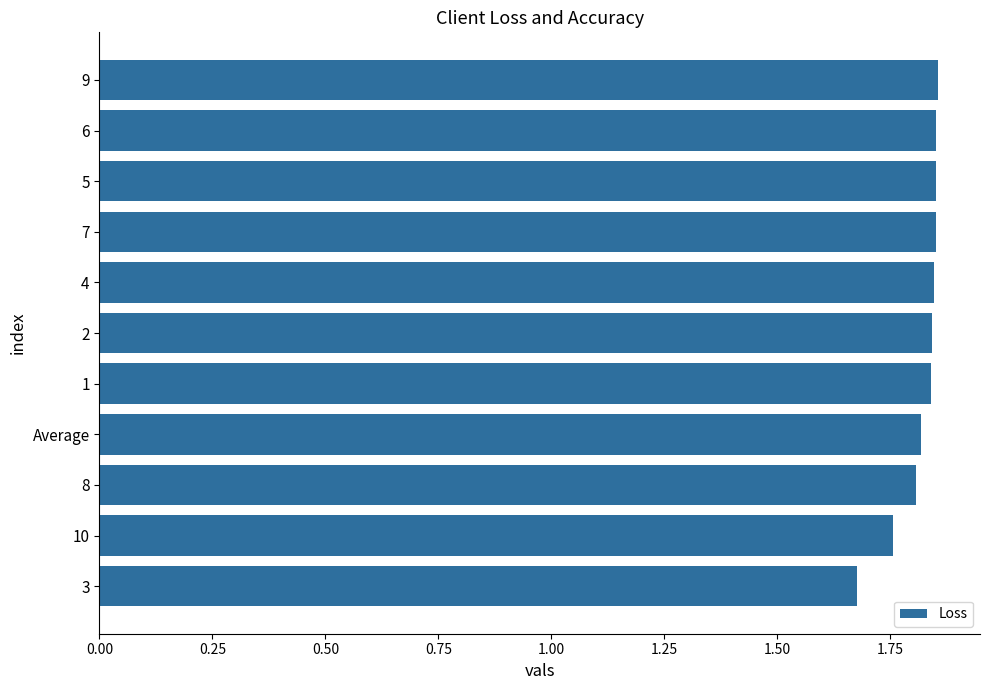

What position from the bottom is 10?

2